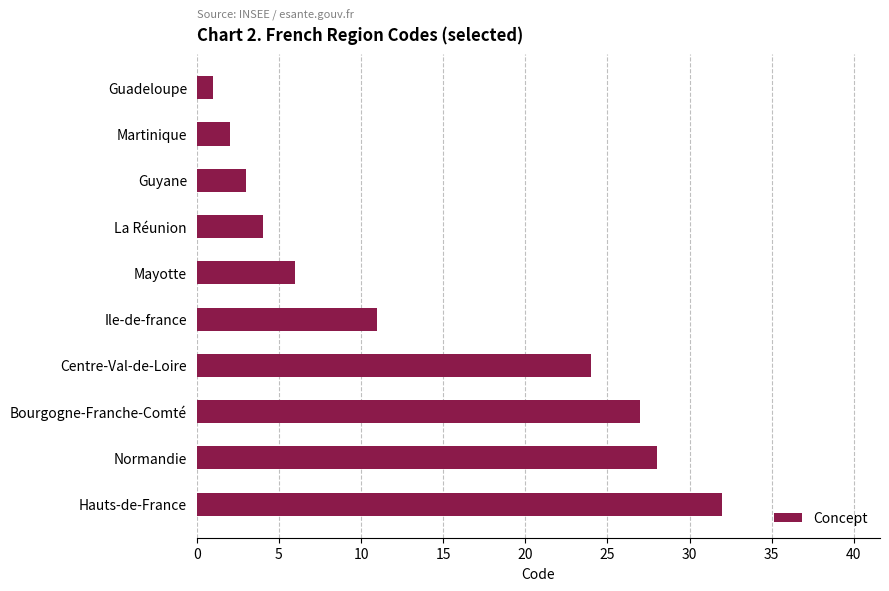

What is the sum of all values?

138